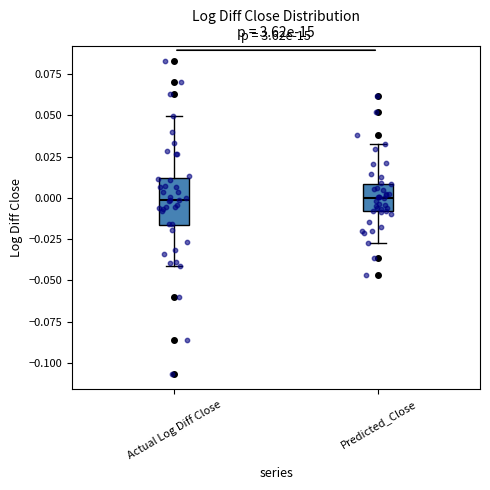

Reading left to right, transcribe this box plot: for each box, give where its median line is, the range the box spans, and where its two whiskers end, as read against the y-axis. The values are not printed on the chart, so give them approximately, as read against the axis.

Actual Log Diff Close: median 0.000, box -0.015 to 0.010, whiskers -0.040 to 0.050
Predicted_Close: median 0.000, box -0.010 to 0.010, whiskers -0.025 to 0.035